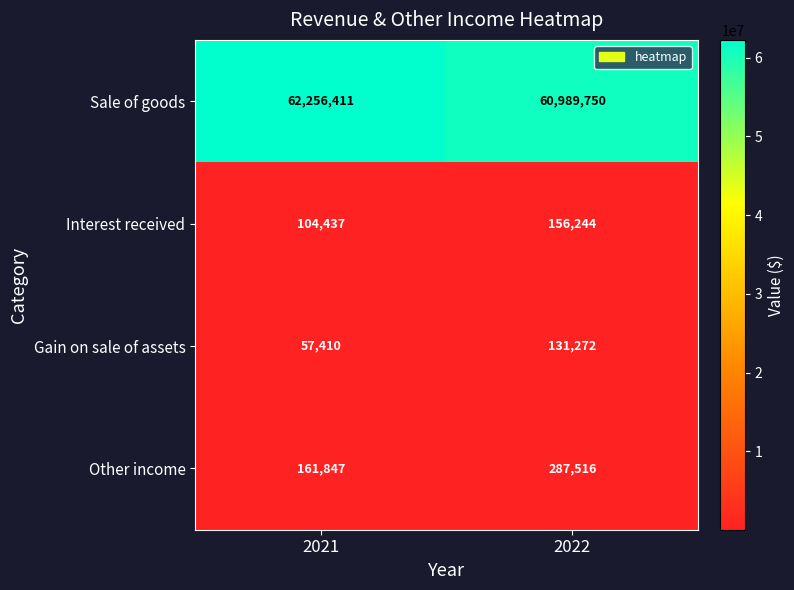

The Sale of goods series shows 60989750 at 2022. True or false?

True